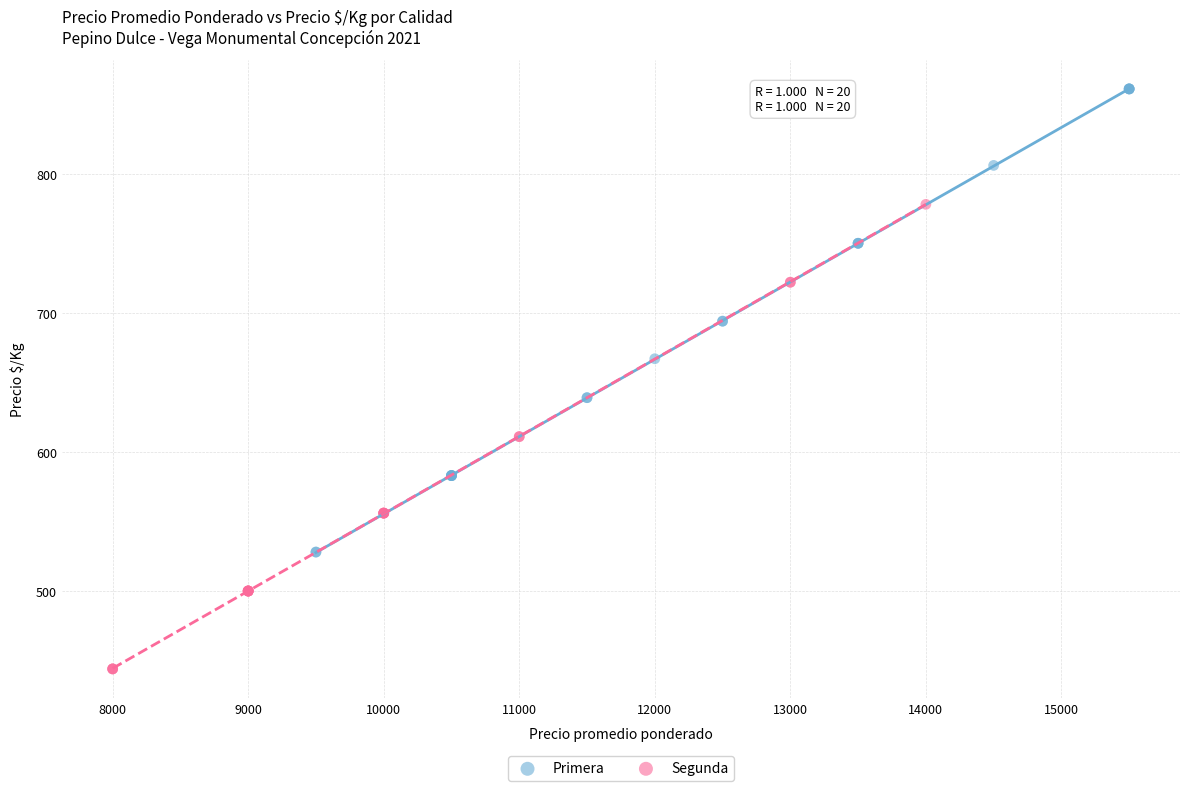

Which series reaches the minimum Y coordinate?

Segunda